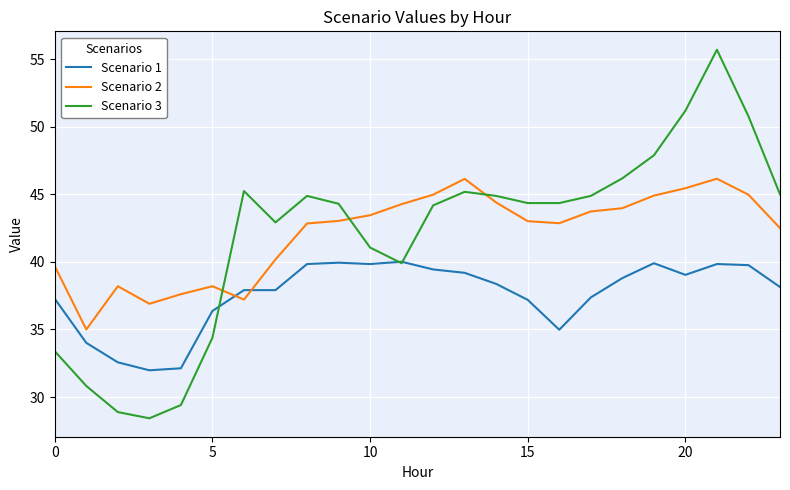

What is the minimum value shown in the chart?

28.4